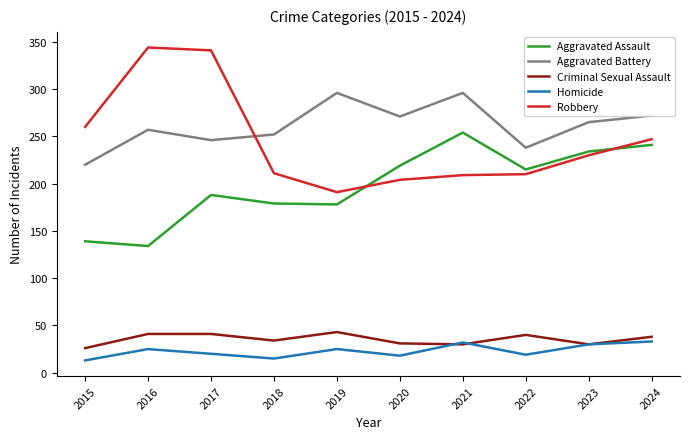

True or false: Robbery has a value of 209 at 2021.

True